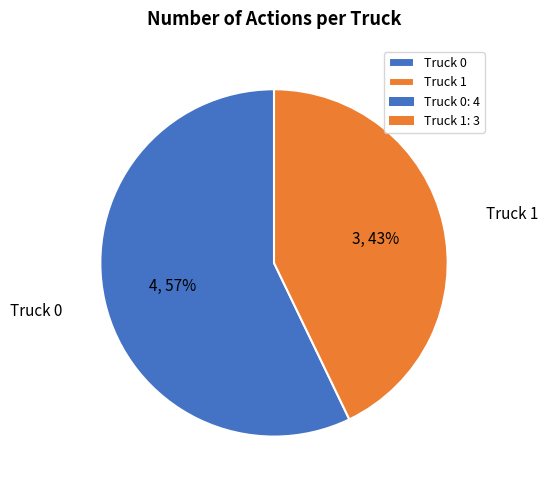

What is the ratio of the value at Truck 0 to the value at Truck 1?

1.3